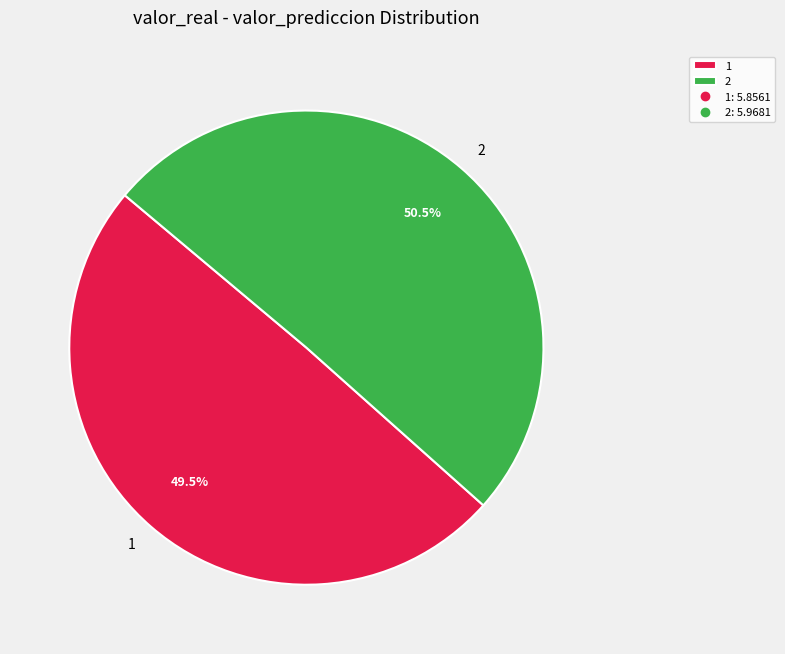

How much of the chart is everything except 2?

49.5%